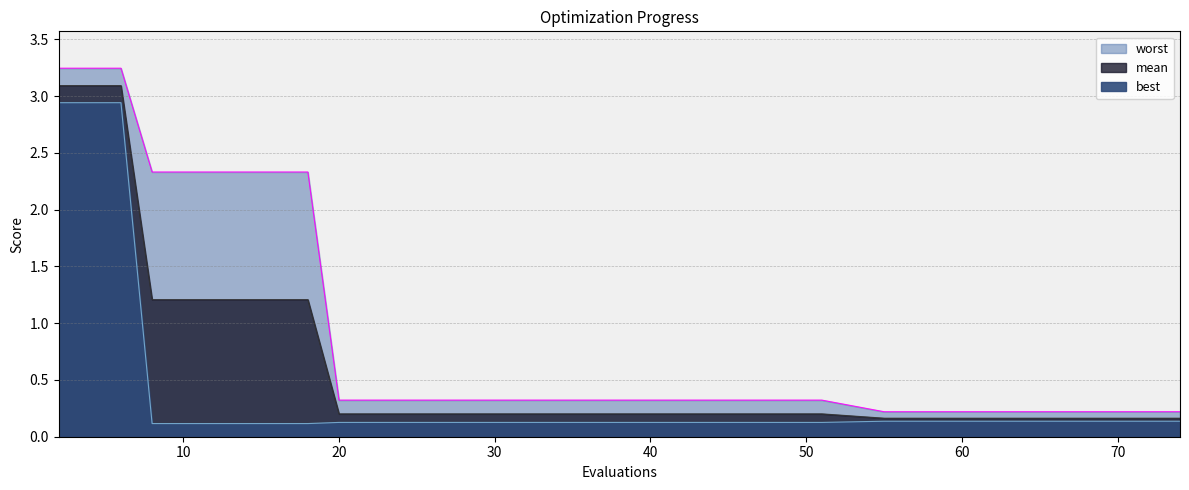

What is the total value across all series at 10?

3.7